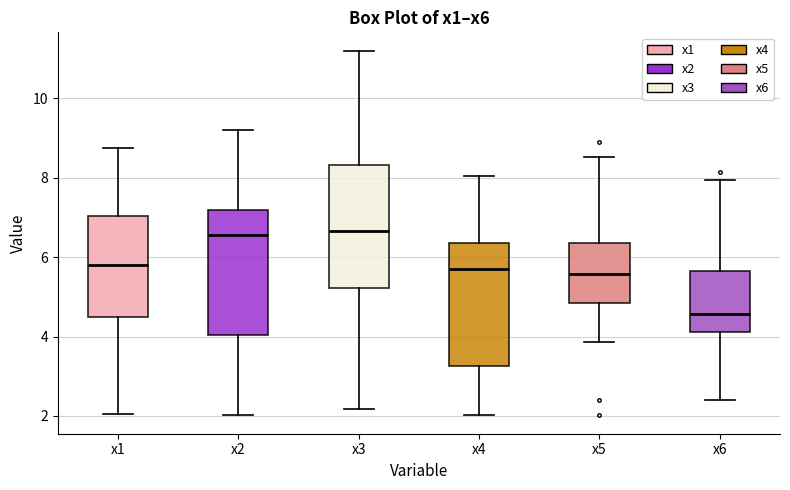

Which box's median line is the lowest?

x6